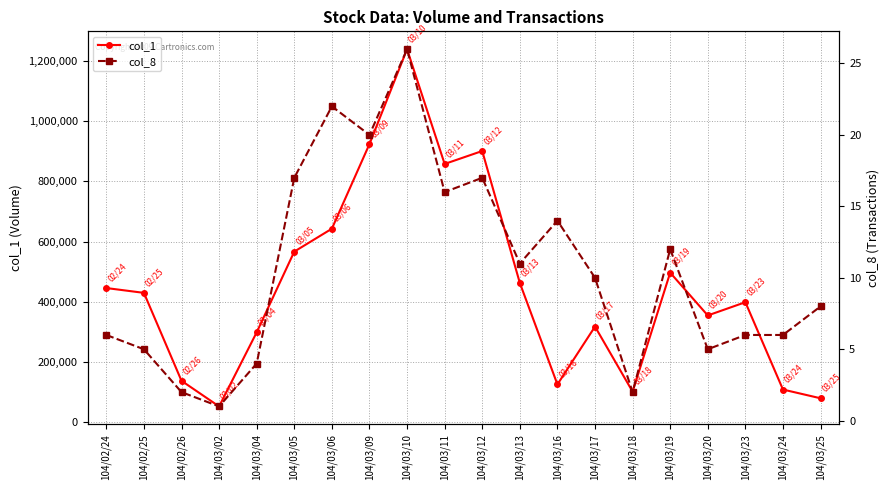

The value of col_1 at 104/03/20 is 631798. True or false?

False